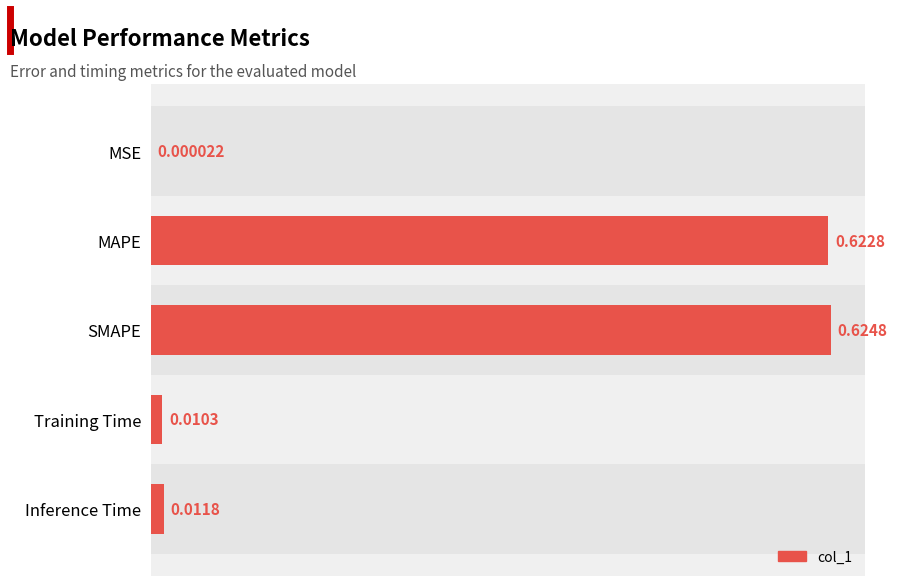

Between SMAPE and Training Time, which is larger?

SMAPE